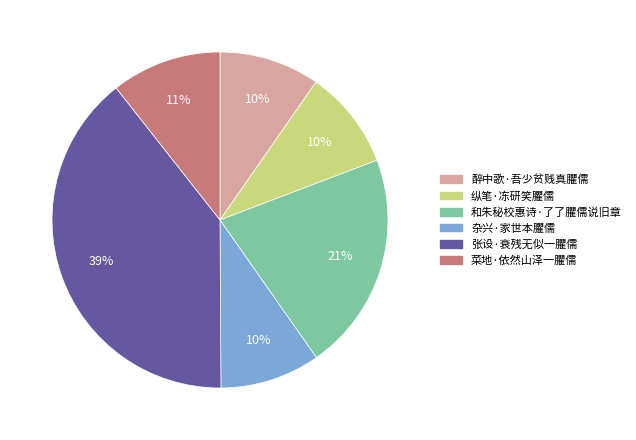

How many slices are in this pie chart?

6